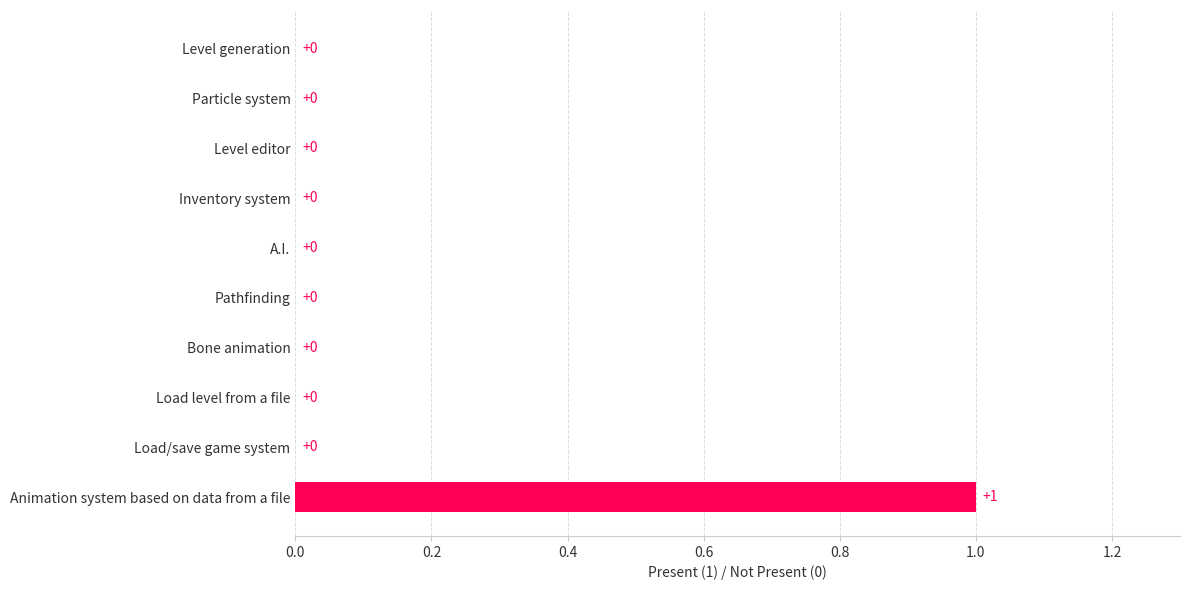

Which category has the highest value across all series?

Animation system based on data from a file